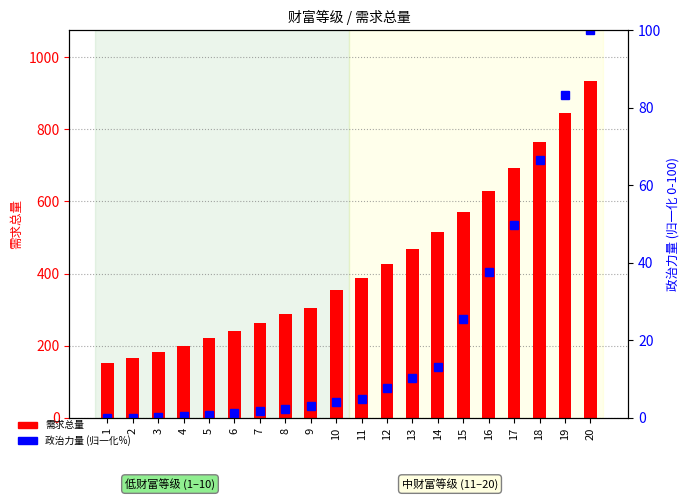

Rank the series at 7 from highest to lowest value.

需求总量, 政治力量 (归一化%)